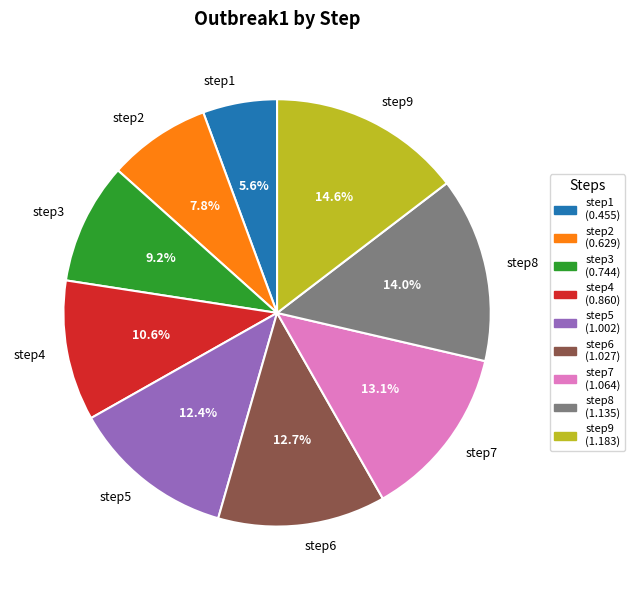

To the nearest percent, what is the combined percentage of step2 and step3?

17%